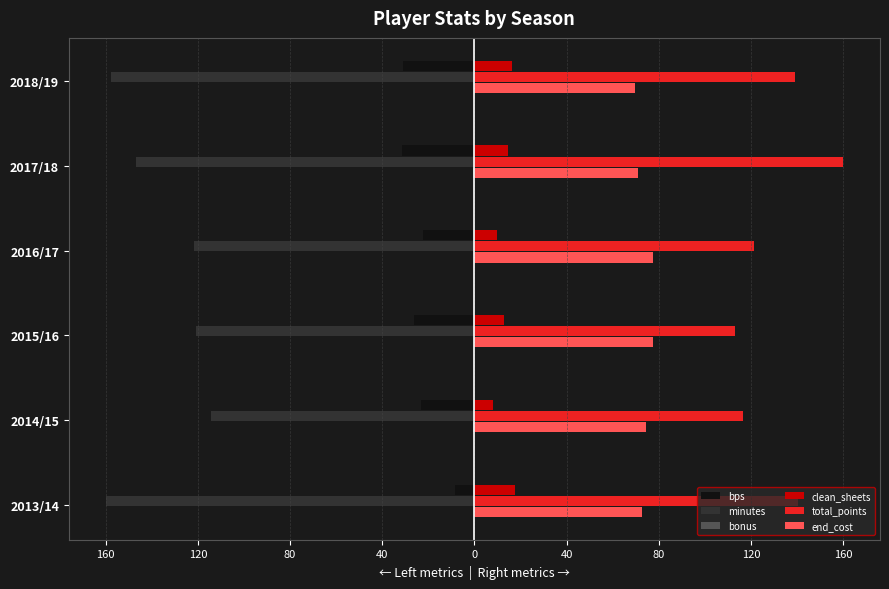

What is the minimum value shown in the chart?

-160.0